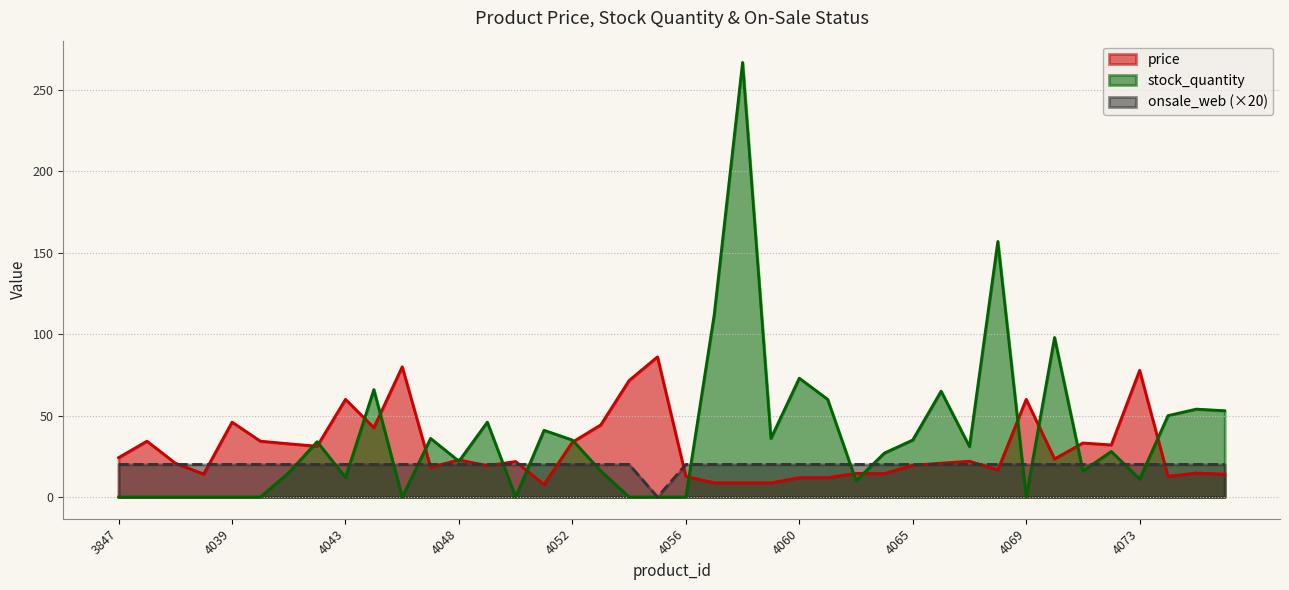

At which label is onsale_web closest to 10?

3847